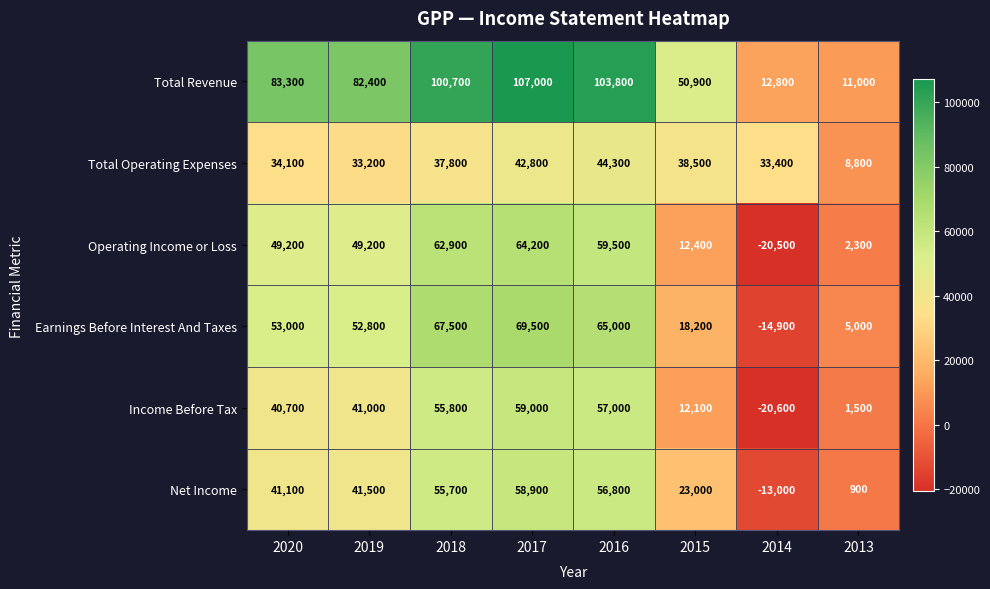

How many categories are shown in the chart?

8